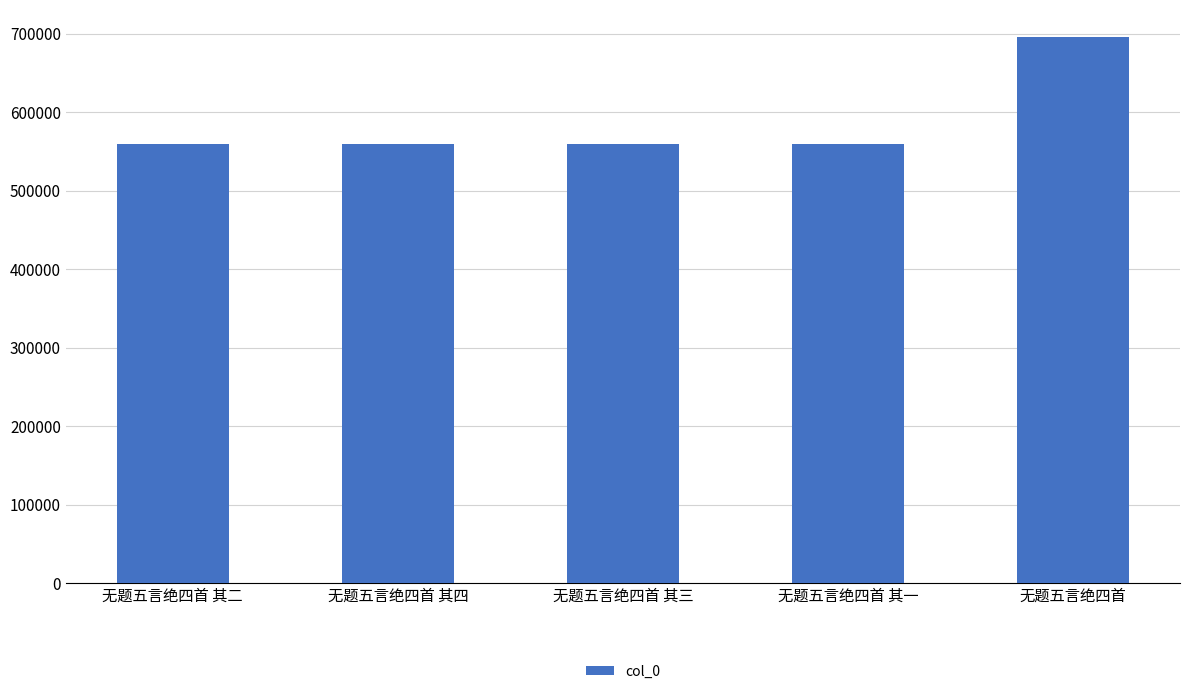

The value at 无题五言绝四首 其四 is 559153. True or false?

True